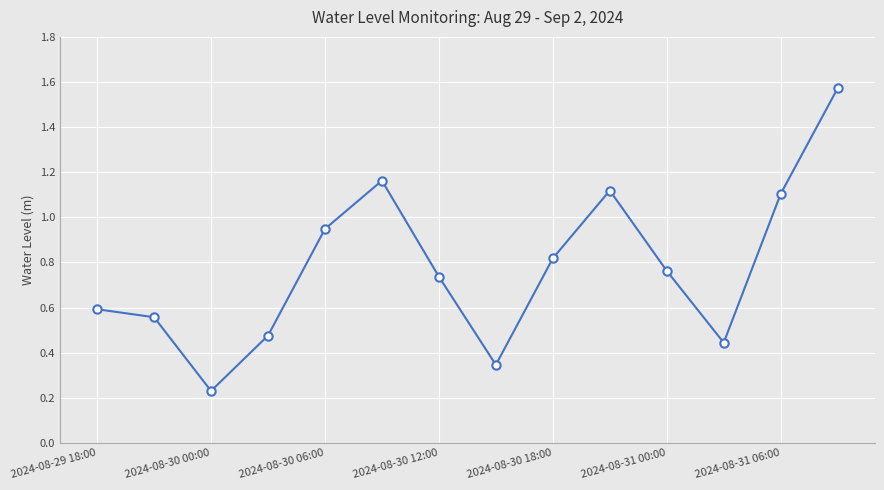

What is the difference between the maximum and minimum values?

1.3